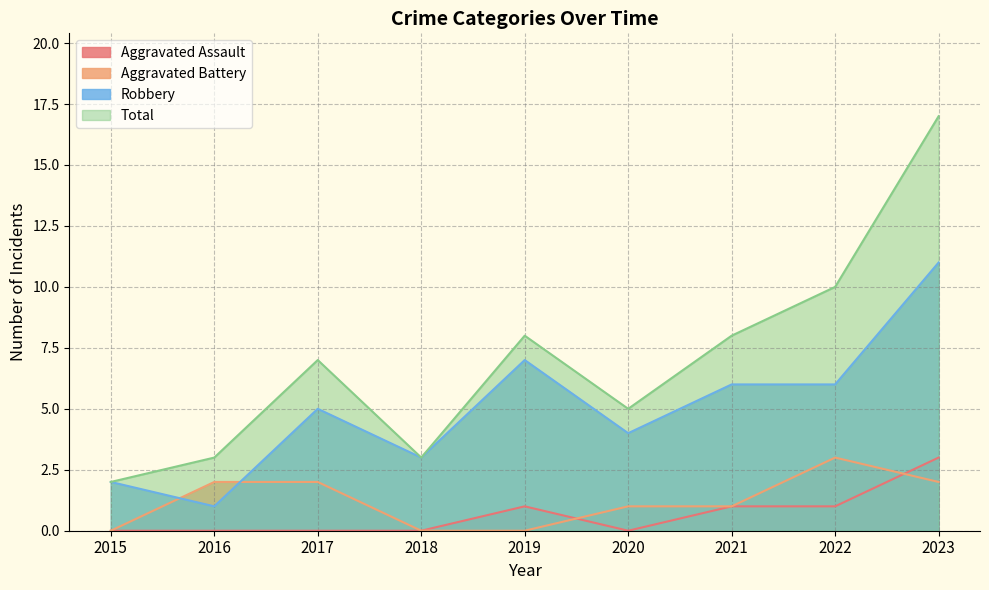

Where is Total nearest to the value 9?

2019